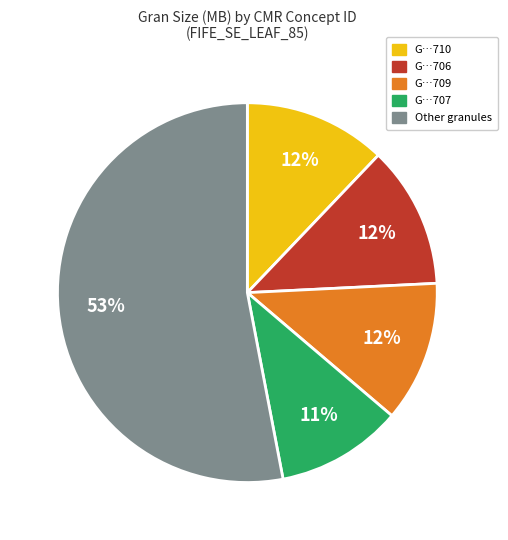

Is it true that G…710 is 21% of the pie?

False